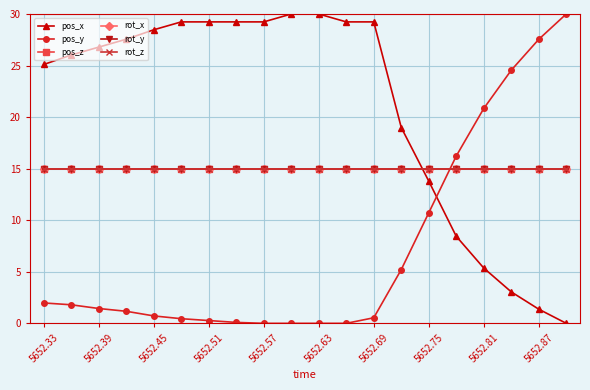

How many positive values does the pos_y series have?

16